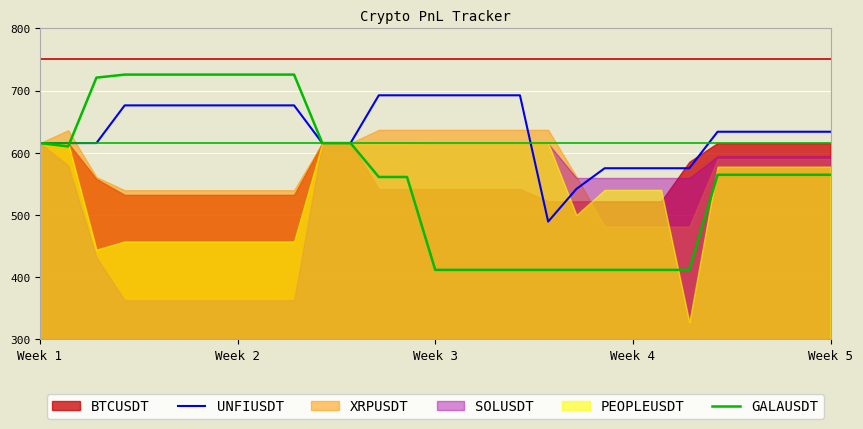

What is the highest value of the UNFIUSDT series?

692.3